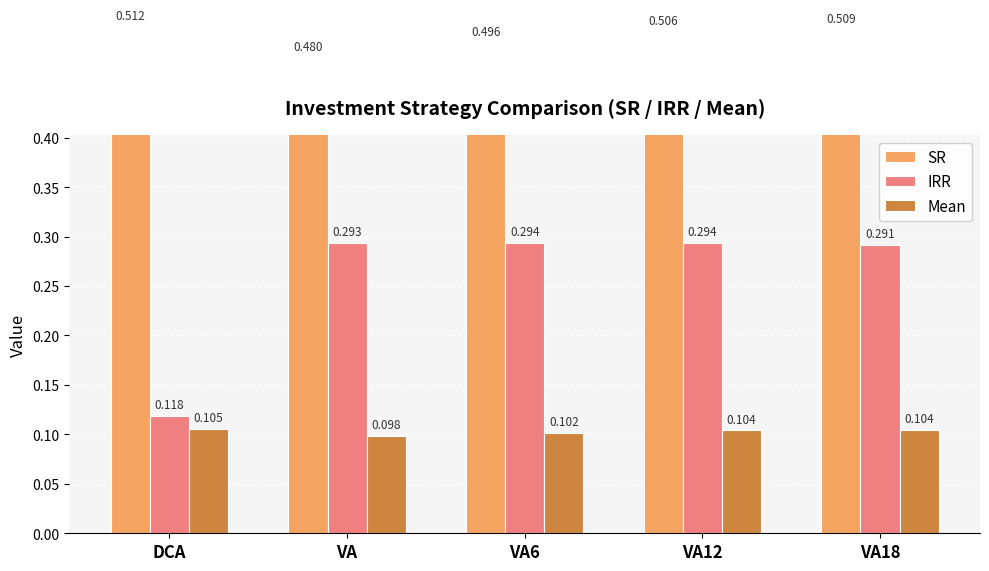

What is the minimum value for SR?

0.5